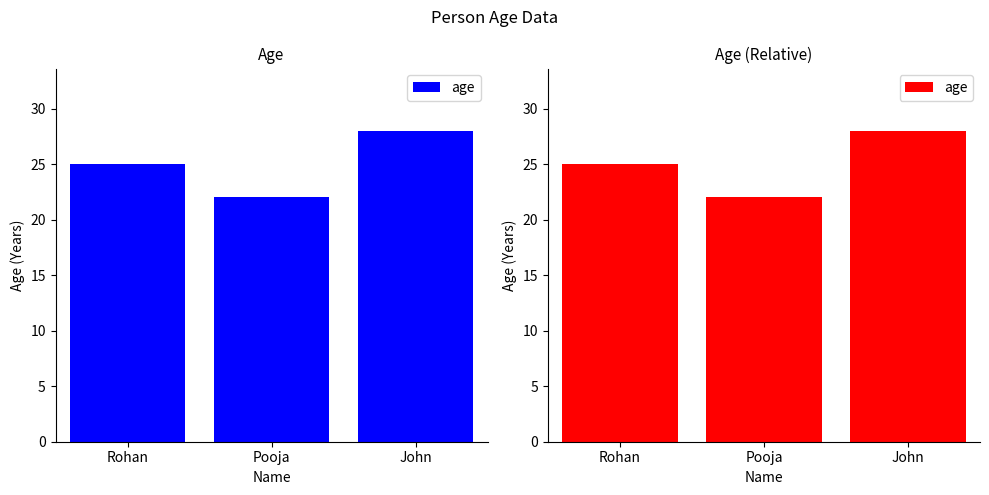

What is the value of the 2nd bar from the left?

22